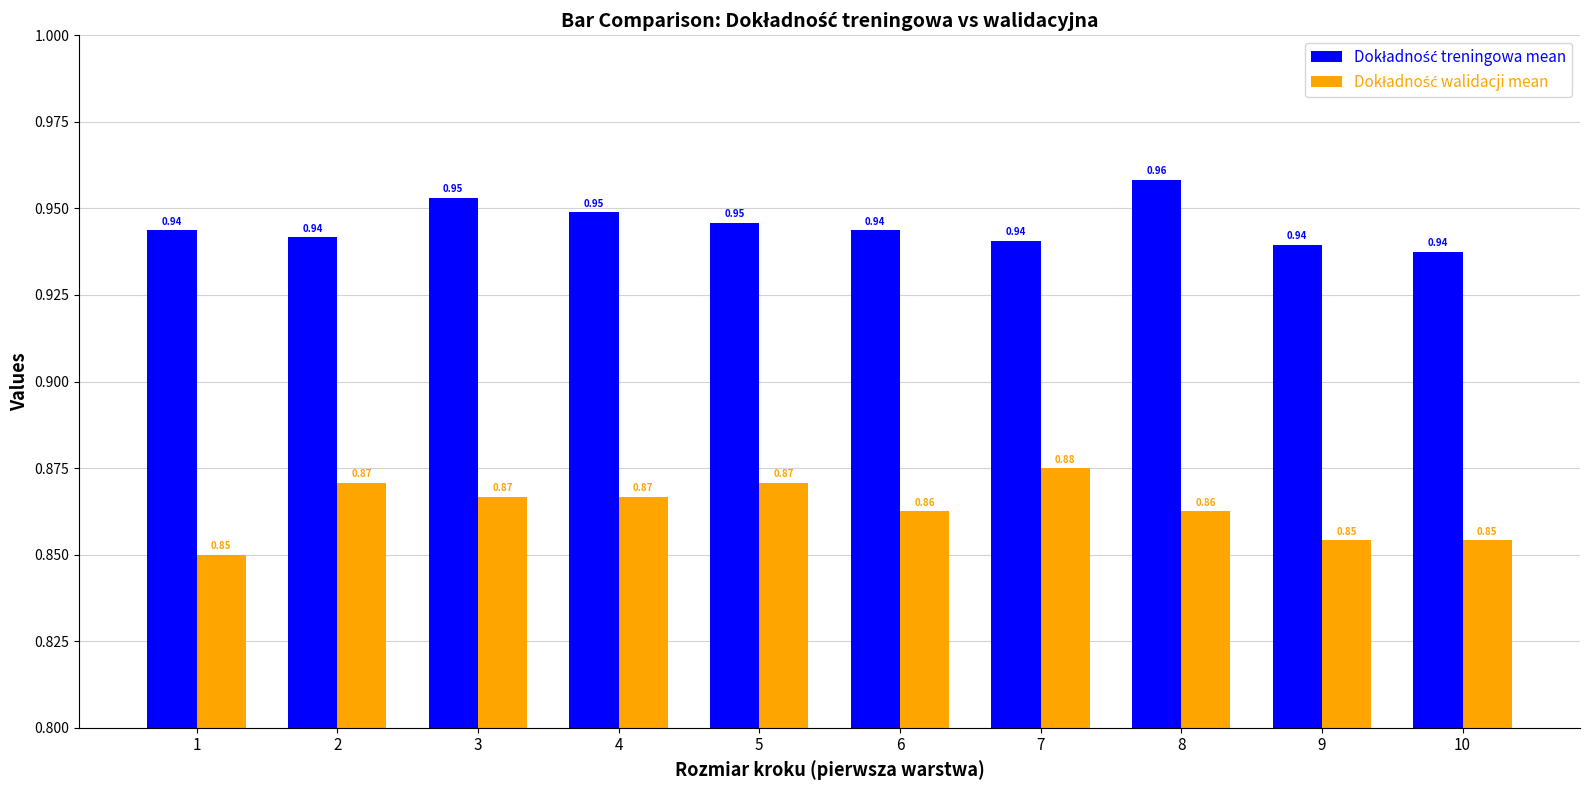

What is the total value across all series at 1?

1.8